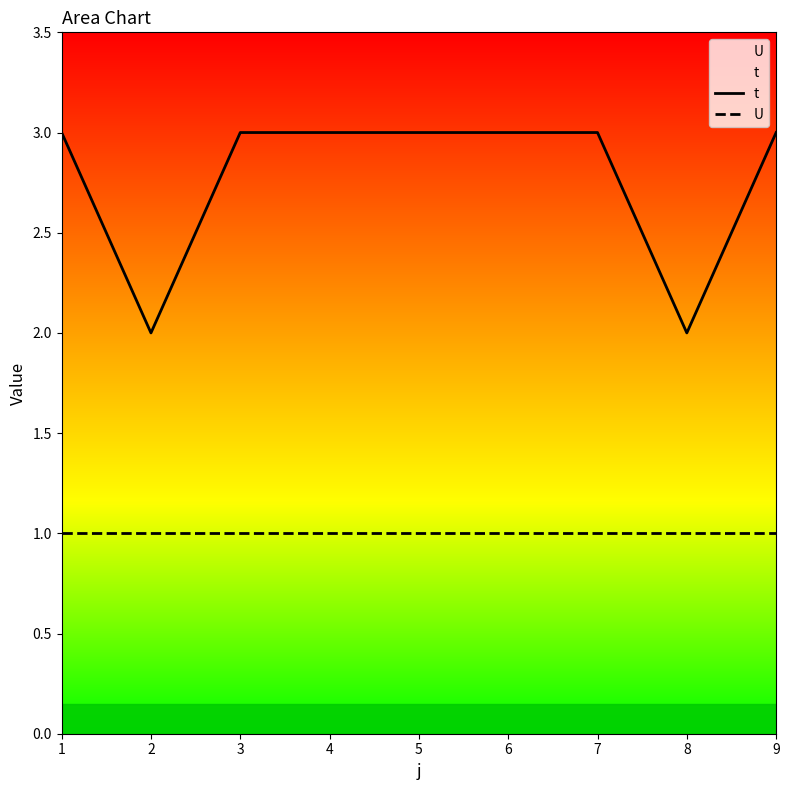

True or false: U and t intersect in this chart.

False